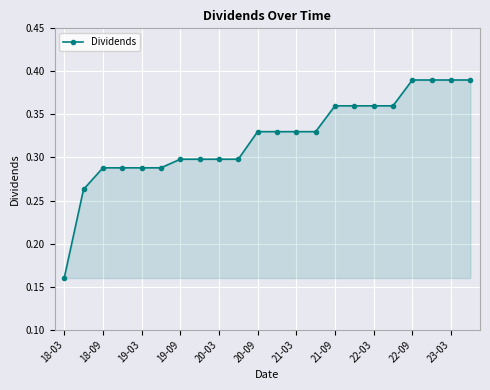

Count the values in the range 0 to 1.

22